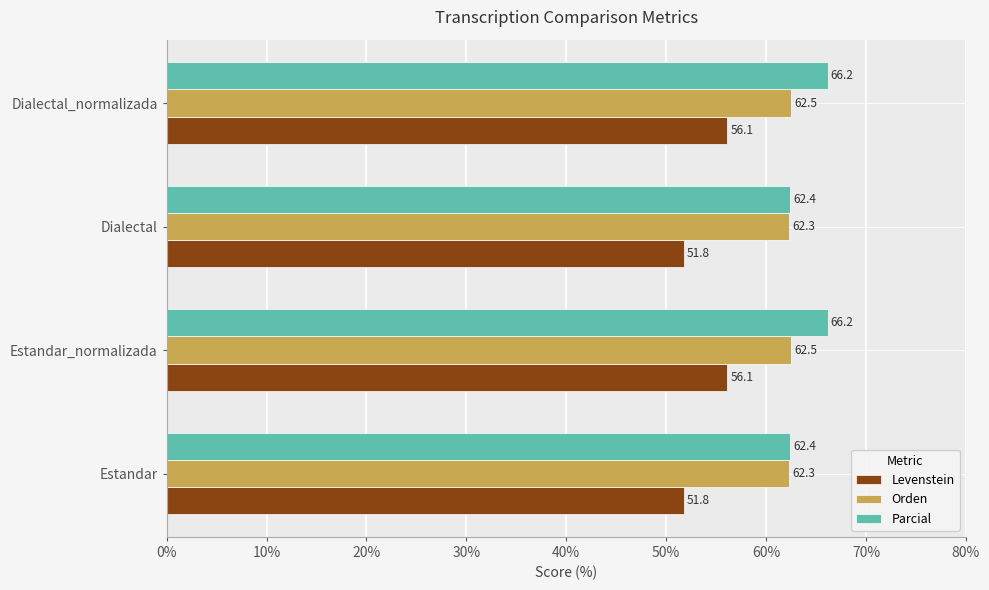

How many data points in Levenstein are above 56?

2